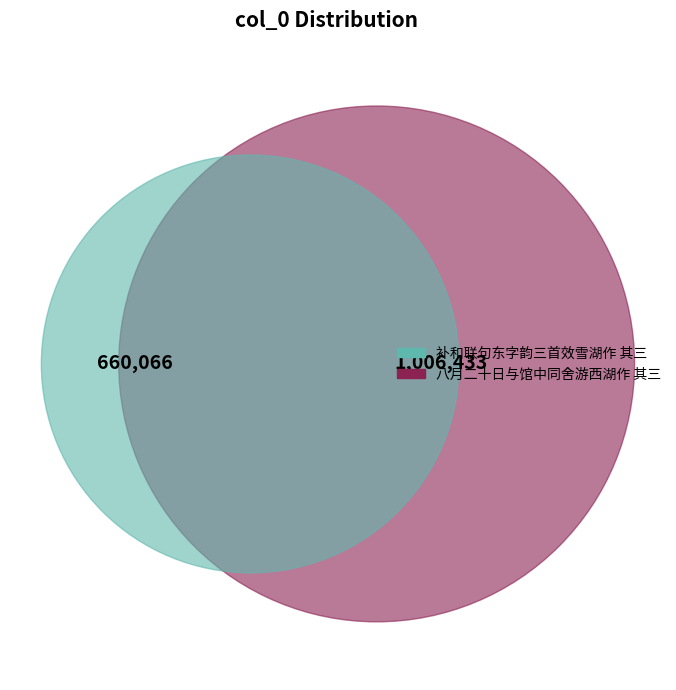

Which category has the biggest portion of the pie?

八月二十日与馆中同舍游西湖作 其三